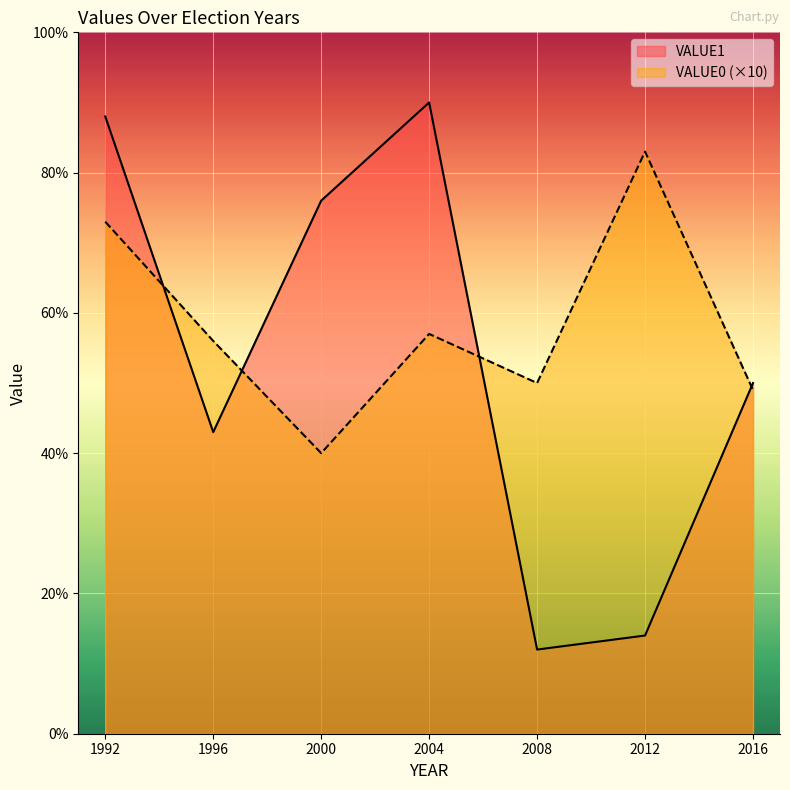

Is the value of VALUE0 at 1996 greater than the value of VALUE1 at 2000?

No